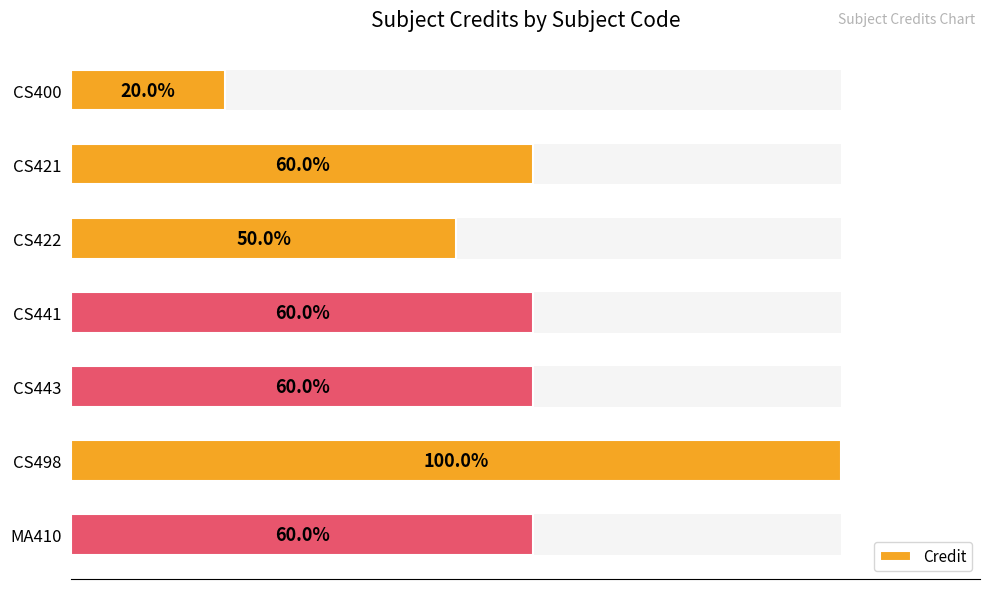

How many bars are there in total?

7